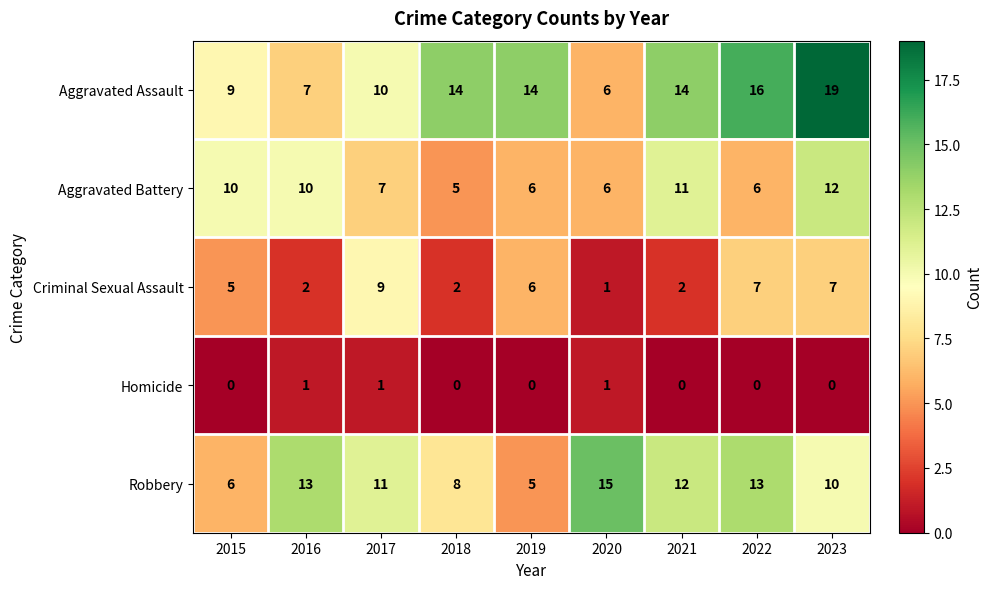

What is the difference between the highest and lowest values at 2018?

14